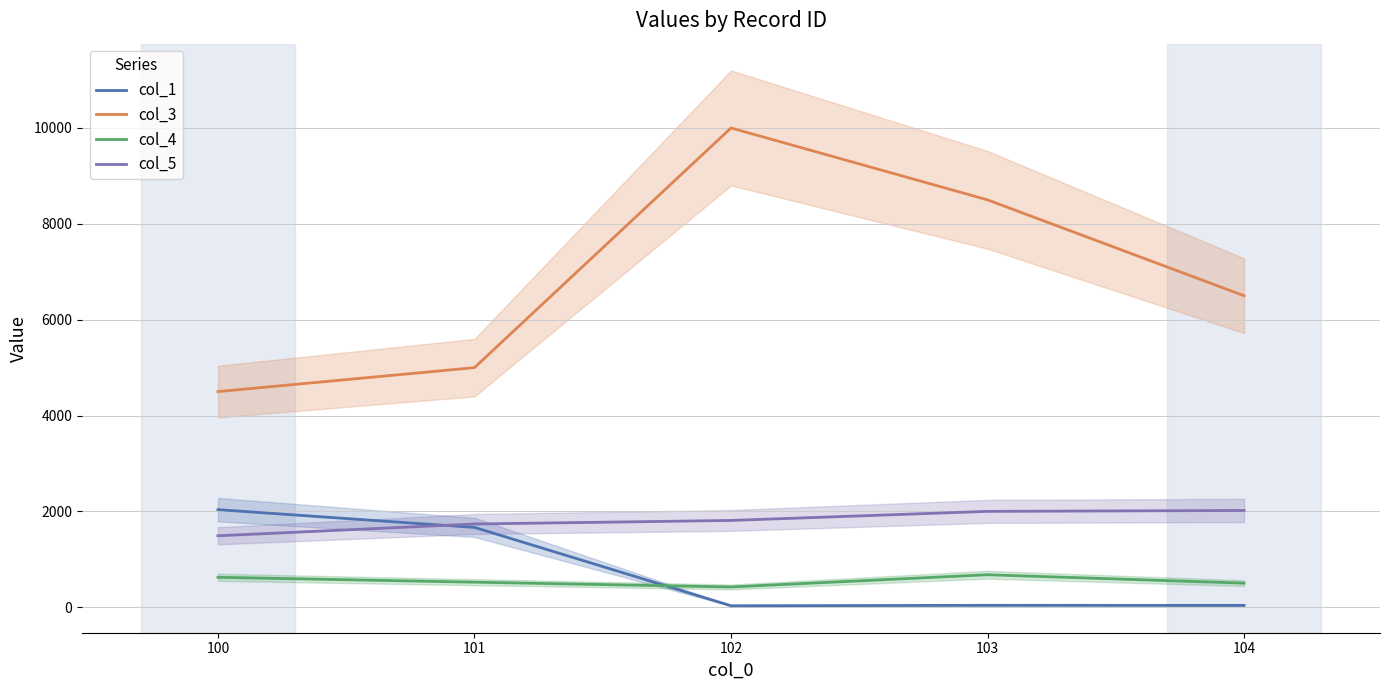

How many lines are shown in the chart?

4